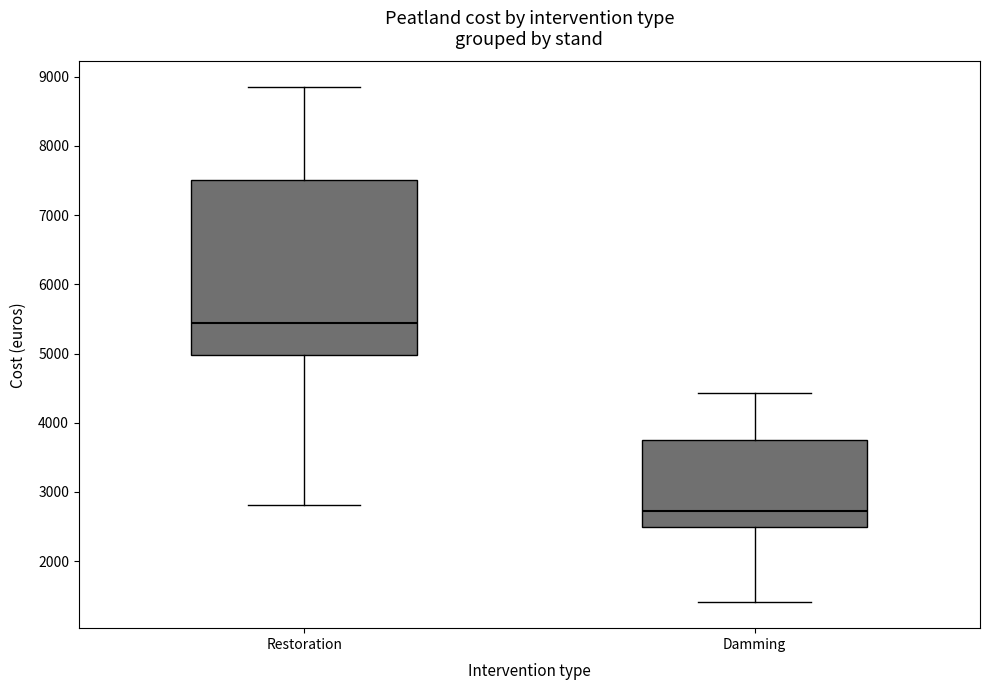

Reading left to right, transcribe this box plot: for each box, give where its median line is, the range the box spans, and where its two whiskers end, as read against the y-axis. The values are not printed on the chart, so give them approximately, as read against the axis.

Restoration: median 5400, box 5000 to 7500, whiskers 2800 to 8800
Damming: median 2700, box 2500 to 3800, whiskers 1400 to 4400